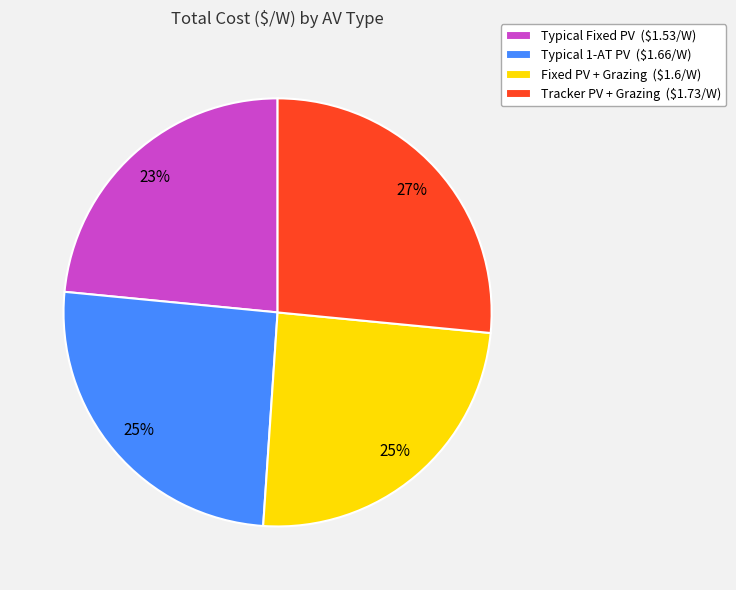

To the nearest percent, what is the average slice percentage?

25%